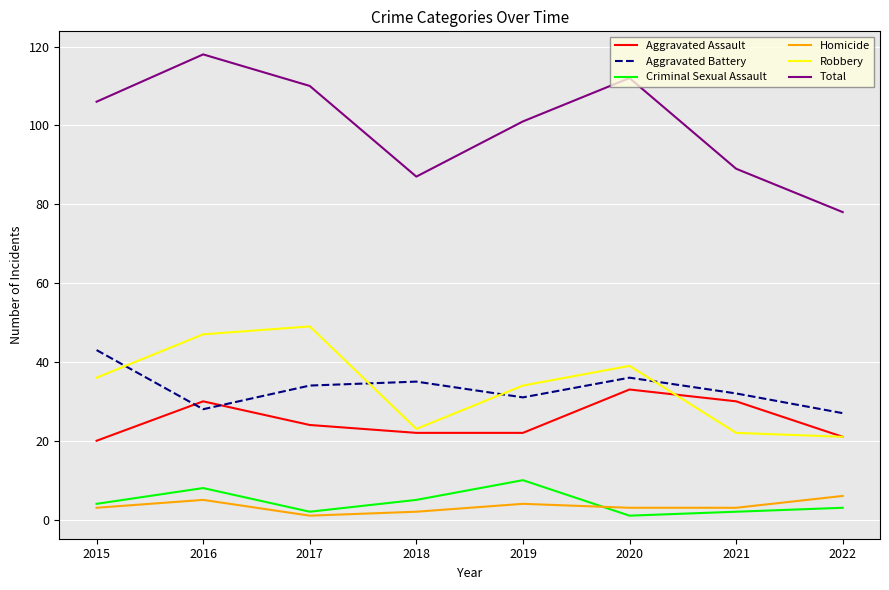

Which series has the largest total across all categories?

Total